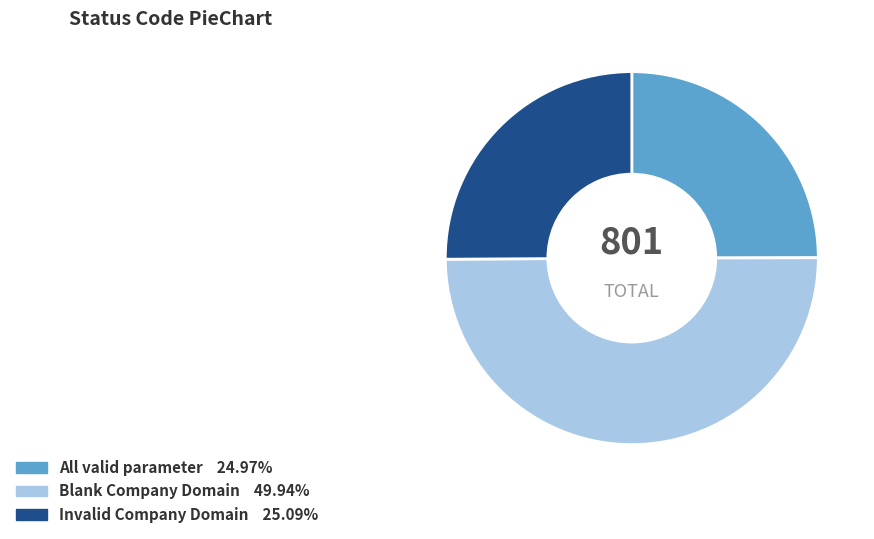

Combined, do Blank Company Domain and Invalid Company Domain account for over 50%?

Yes